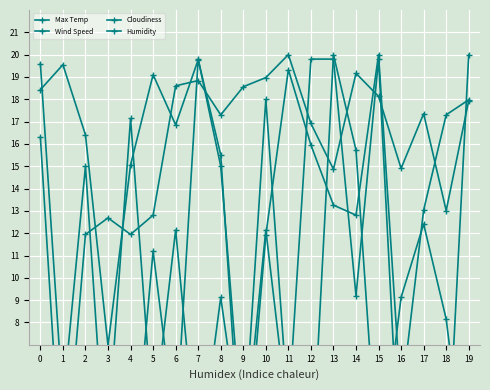

Reading left to right, what are all the values shown in this chart?

Max Temp: 0=16.3	1=0.0	2=11.9	3=12.7	4=11.9	5=12.8	6=18.6	7=18.8	8=17.3	9=18.6	10=19.0	11=20.0	12=16.9	13=14.9	14=19.2	15=18.1	16=14.9	17=17.4	18=13.0	19=17.9
Wind Speed: 0=0.0	1=3.5	2=4.1	3=3.1	4=17.1	5=3.5	6=12.1	7=1.5	8=9.1	9=2.0	10=12.1	11=3.6	12=0.9	13=20.0	14=15.7	15=1.0	16=9.1	17=12.4	18=8.2	19=0.0
Cloudiness: 0=19.6	1=4.4	2=15.0	3=0.0	4=0.0	5=11.2	6=3.0	7=19.8	8=15.0	9=2.4	10=18.0	11=4.0	12=19.8	13=19.8	14=9.2	15=19.8	16=0.2	17=0.0	18=0.4	19=20.0
Humidity: 0=18.4	1=19.6	2=16.4	3=7.0	4=15.1	5=19.1	6=16.9	7=19.8	8=15.5	9=0.0	10=11.9	11=19.3	12=16.0	13=13.3	14=12.8	15=20.0	16=4.5	17=13.0	18=17.3	19=18.0